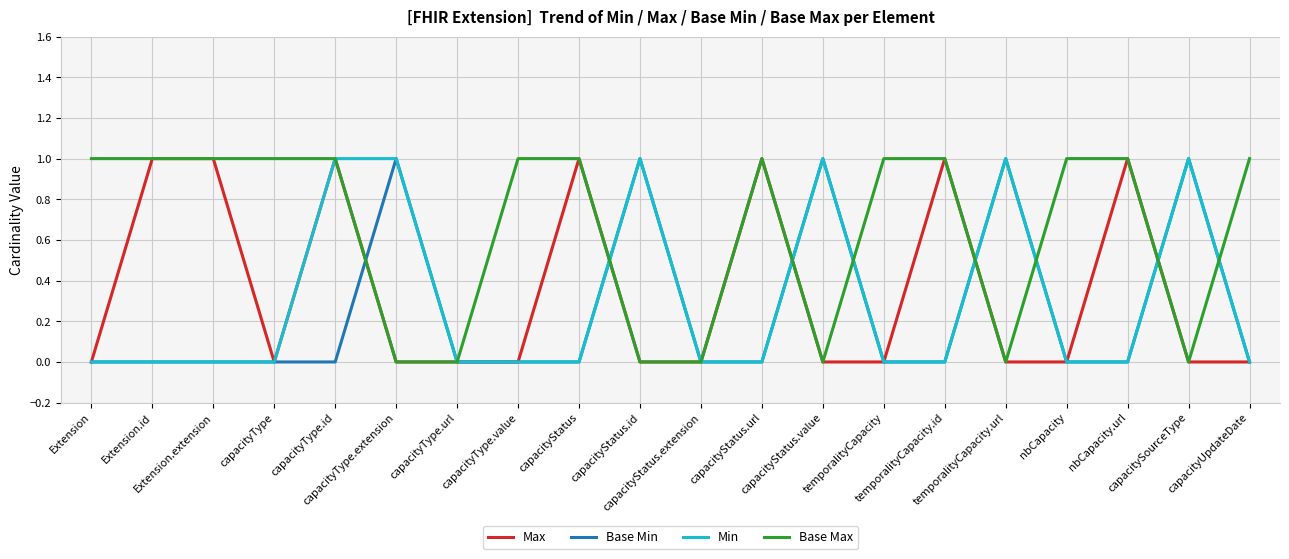

Which series has the largest total across all categories?

Base Max